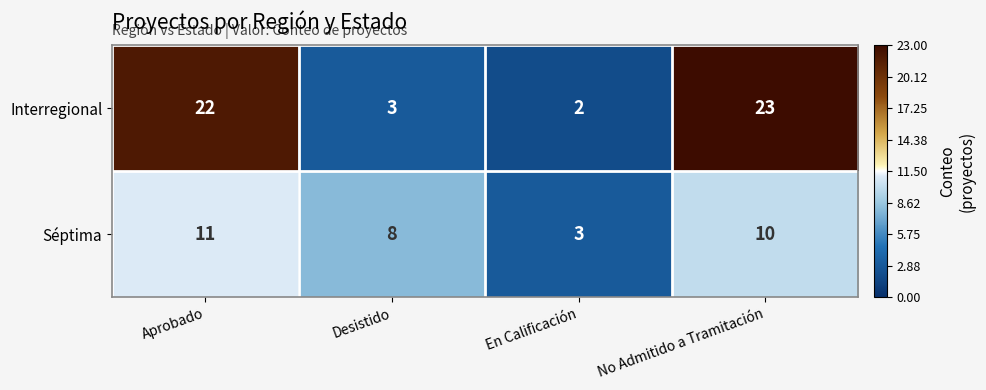

At Aprobado, list the series in order from largest to smallest.

Interregional, Séptima